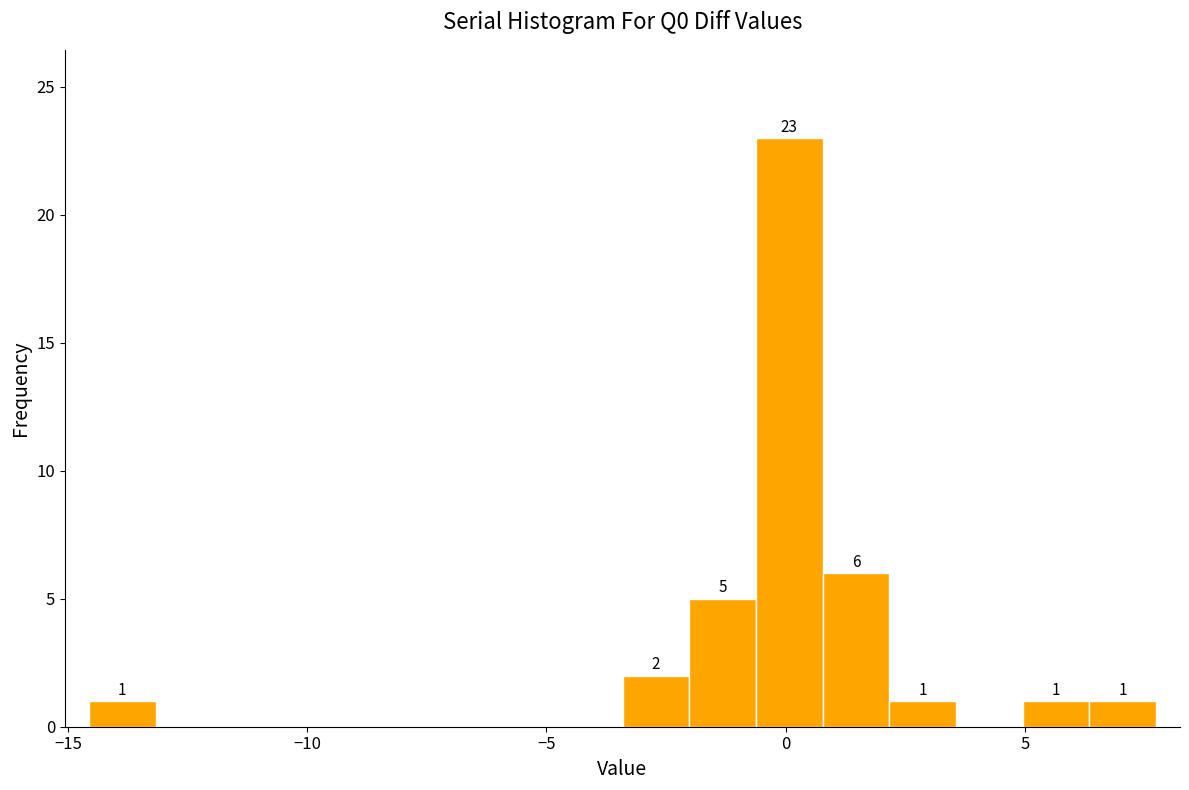

Read against the x-axis, roughly where is the centre of the tallest bar?

0.0